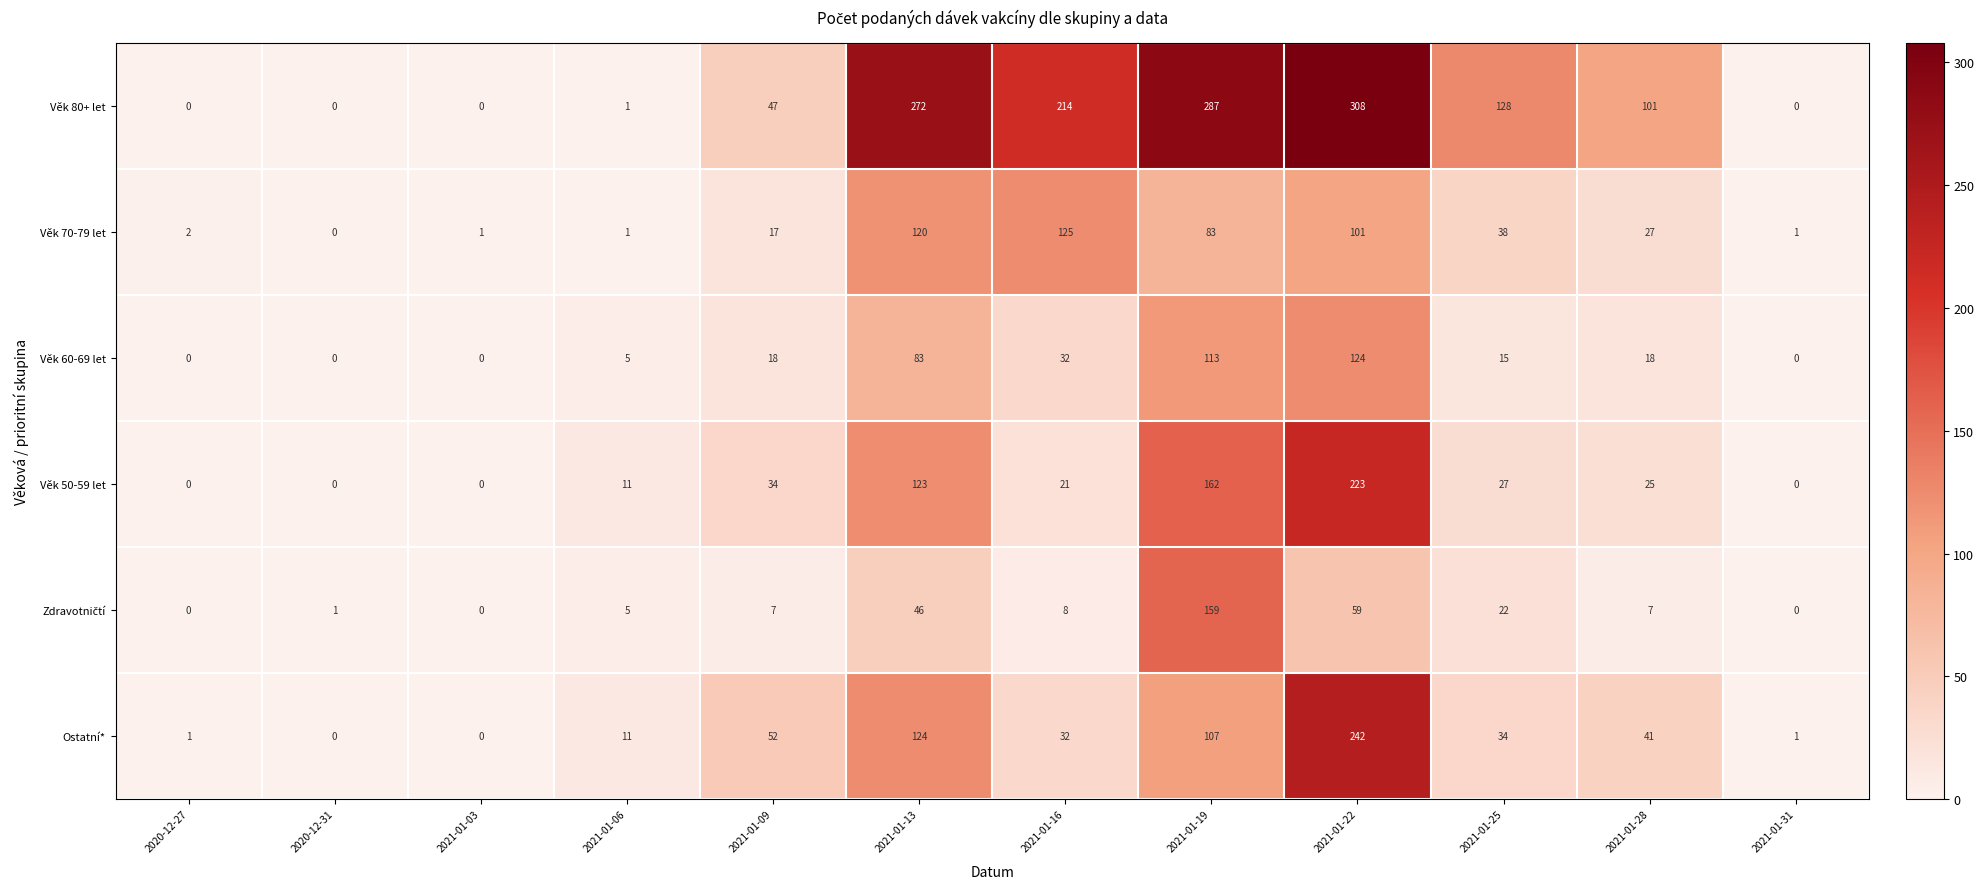

At how many categories does at least one series exceed 234?

3